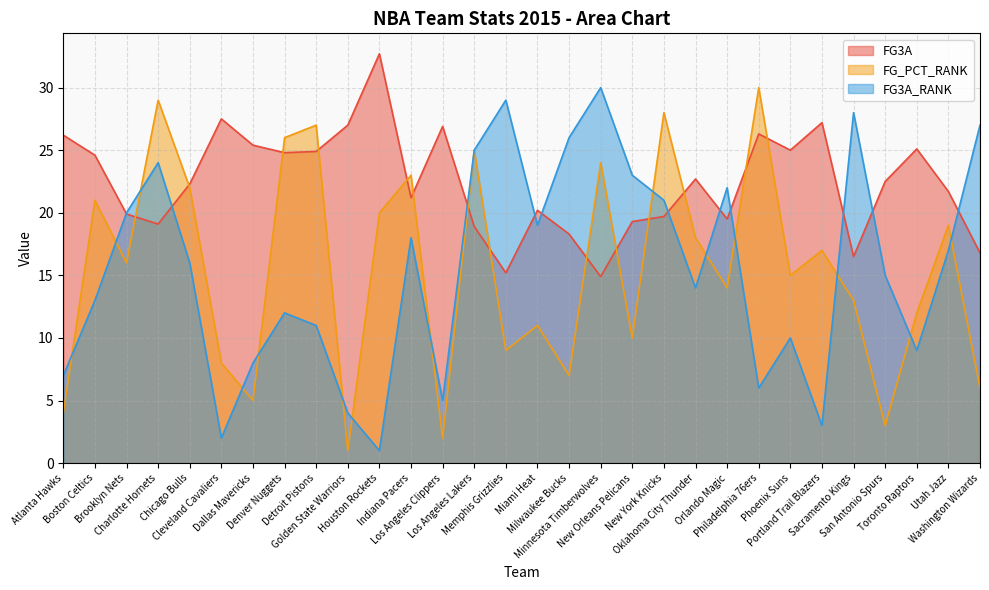

What is the difference between the highest and lowest values at Miami Heat?

9.2